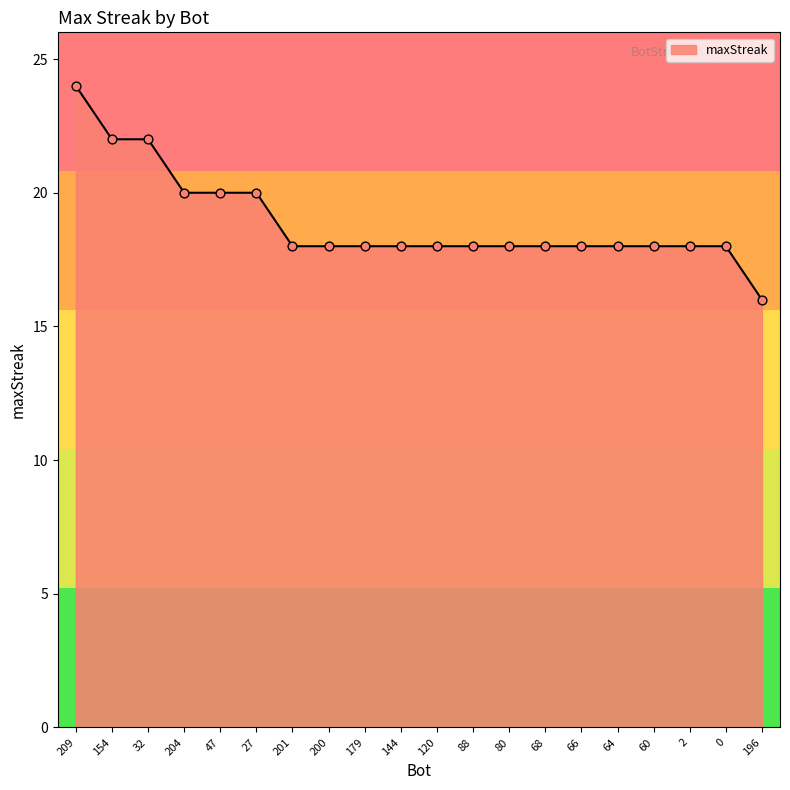

What is the ratio of the value at 32 to the value at 154?

1.0